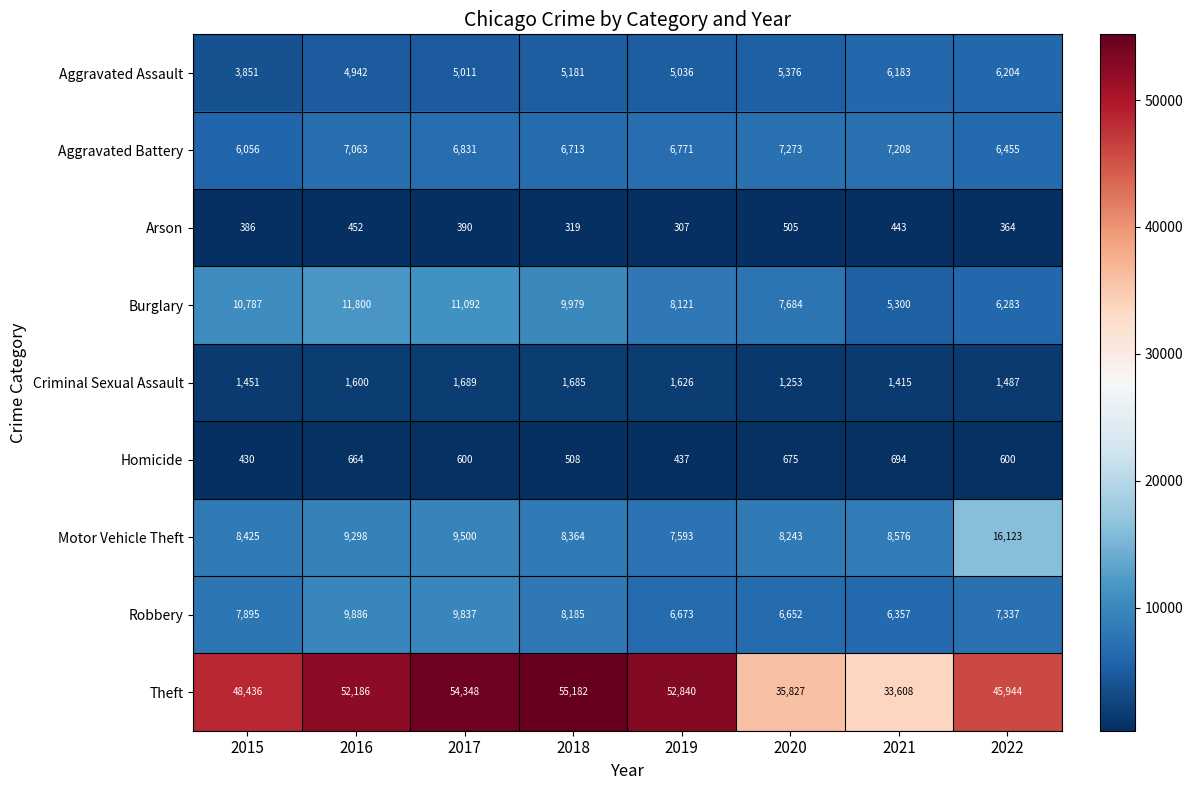

At which category does the chart reach its peak across all series?

2018